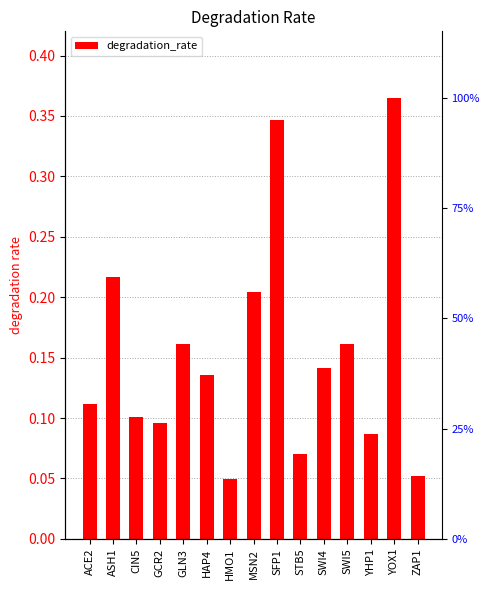

The chart shows a value of 0.1 at ASH1. True or false?

False